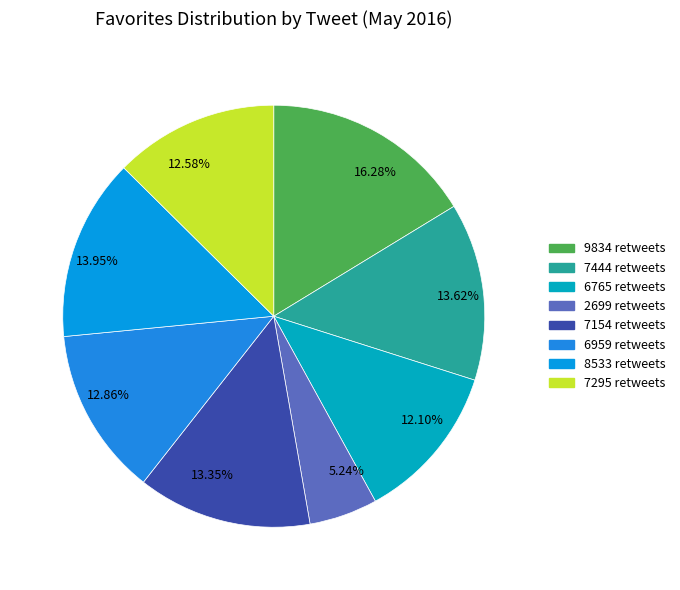

Which category has the smallest portion of the pie?

2699 retweets